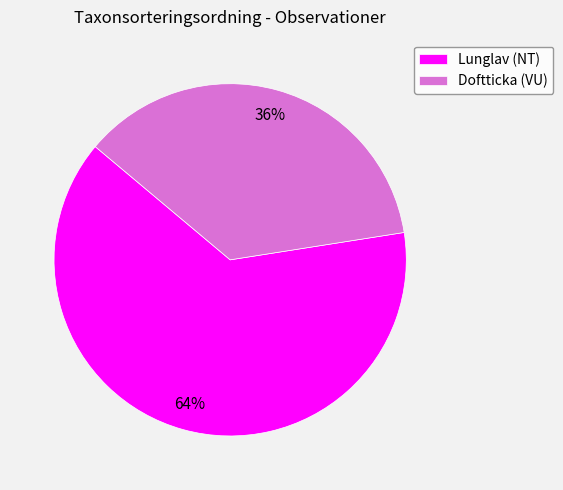

Between Lunglav (NT) and Doftticka (VU), which is larger?

Lunglav (NT)